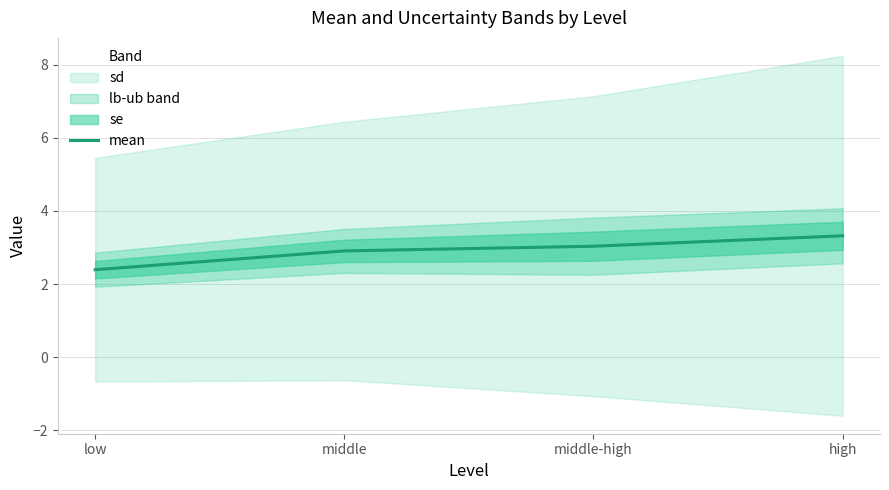

Which label corresponds to the largest value in the chart?

high